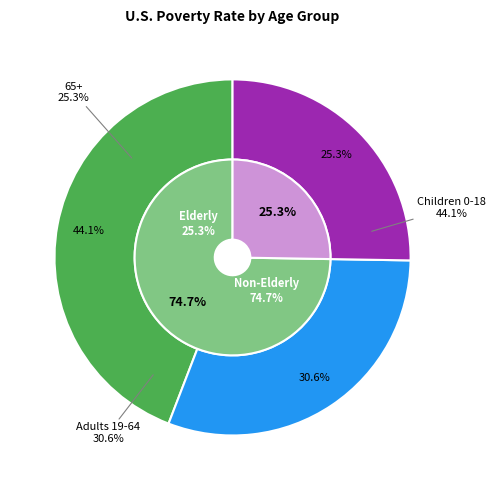

What percentage is the 65+ slice, to the nearest percent?

25%